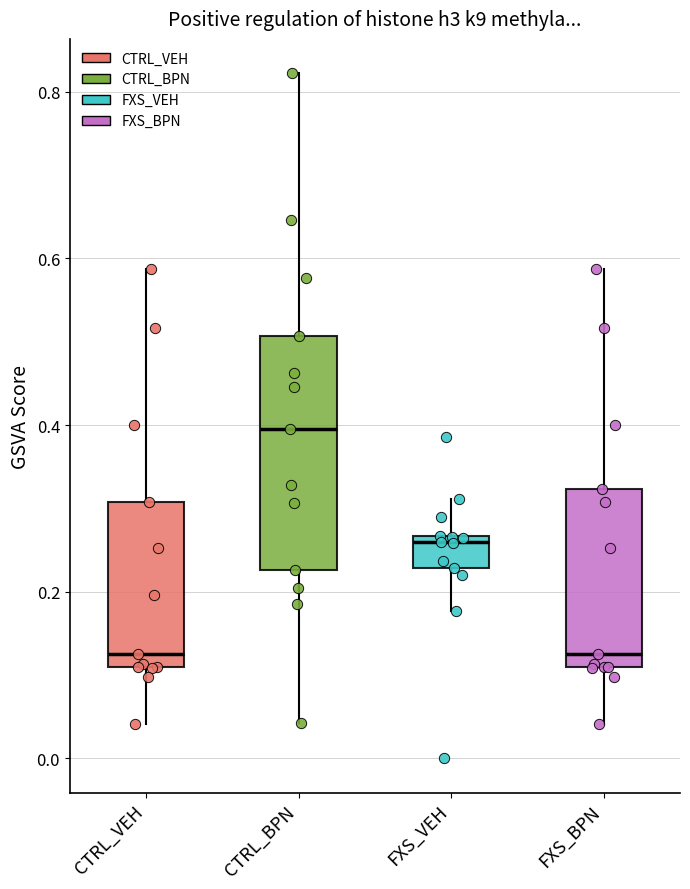

Which box's median line is the highest?

CTRL_BPN